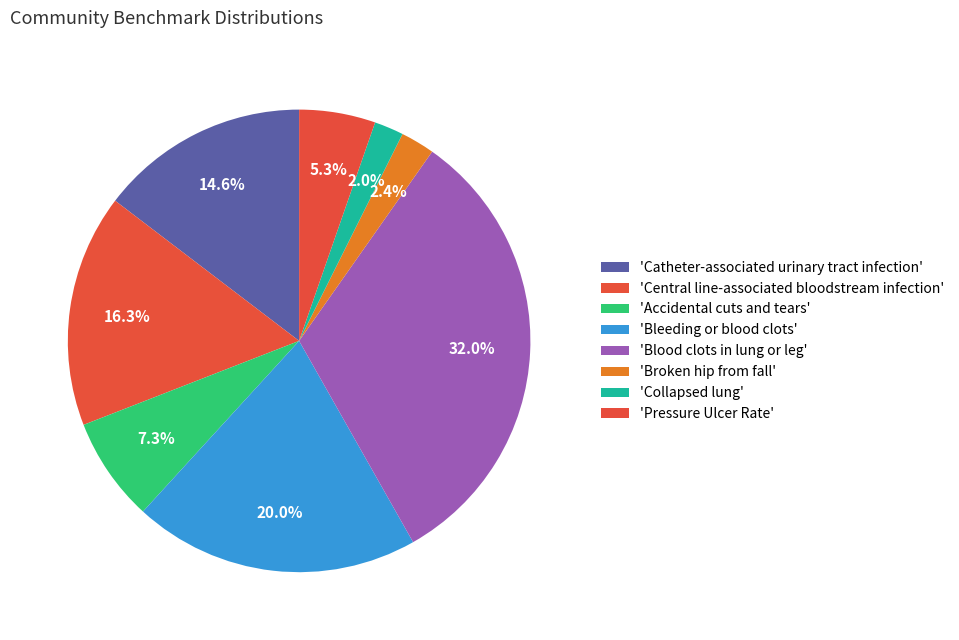

How many slices are in this pie chart?

8